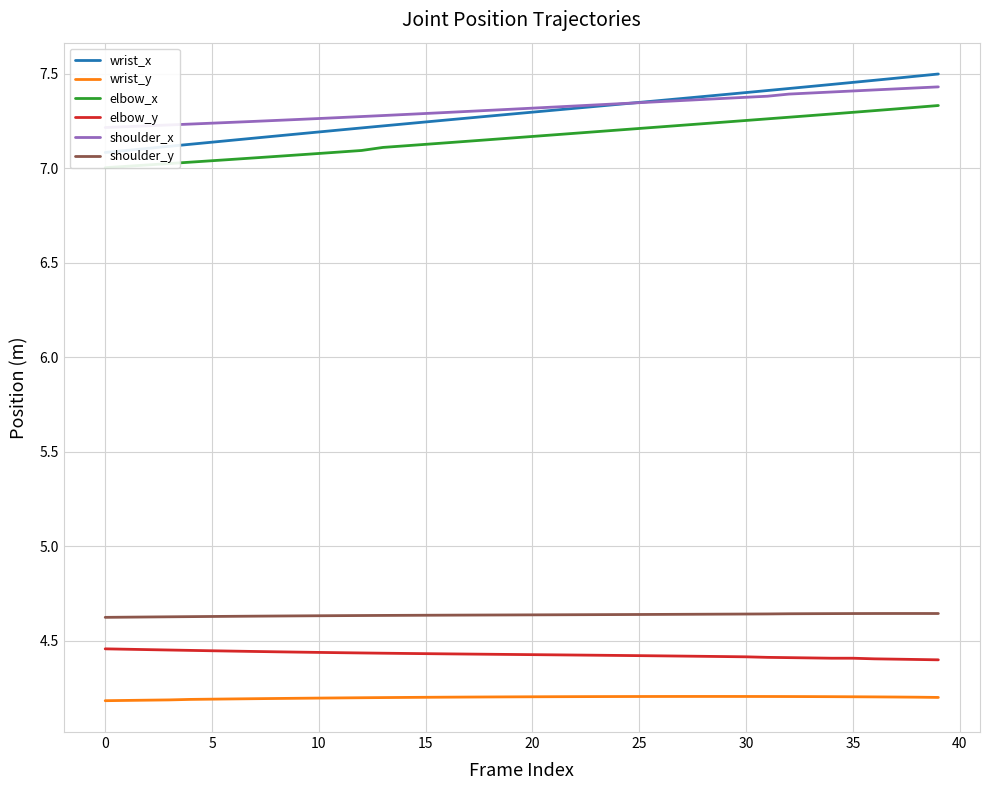

The elbow_x series shows 5.0 at 30. True or false?

False